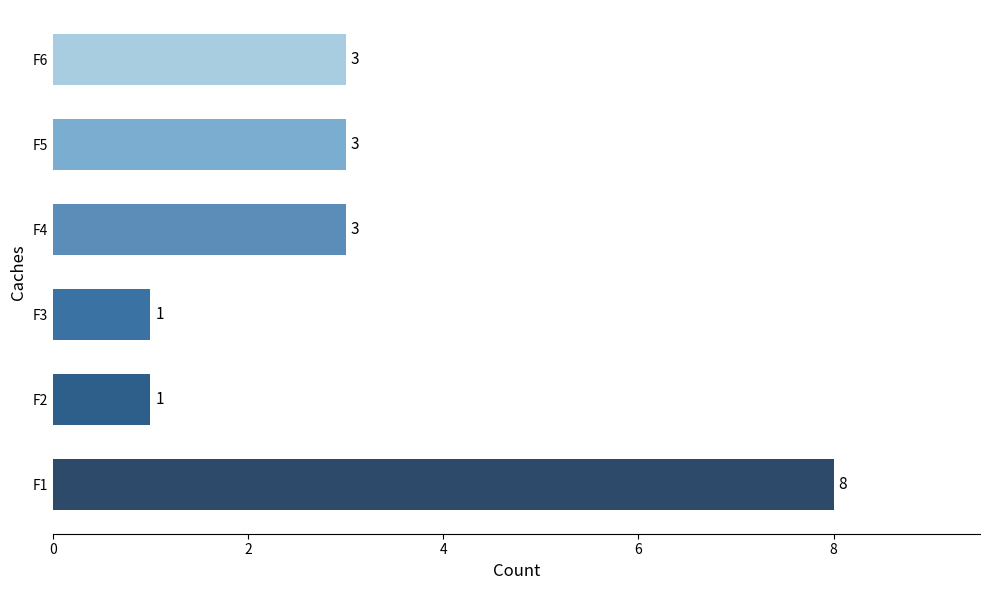

Count the values in the range 1 to 3.

5